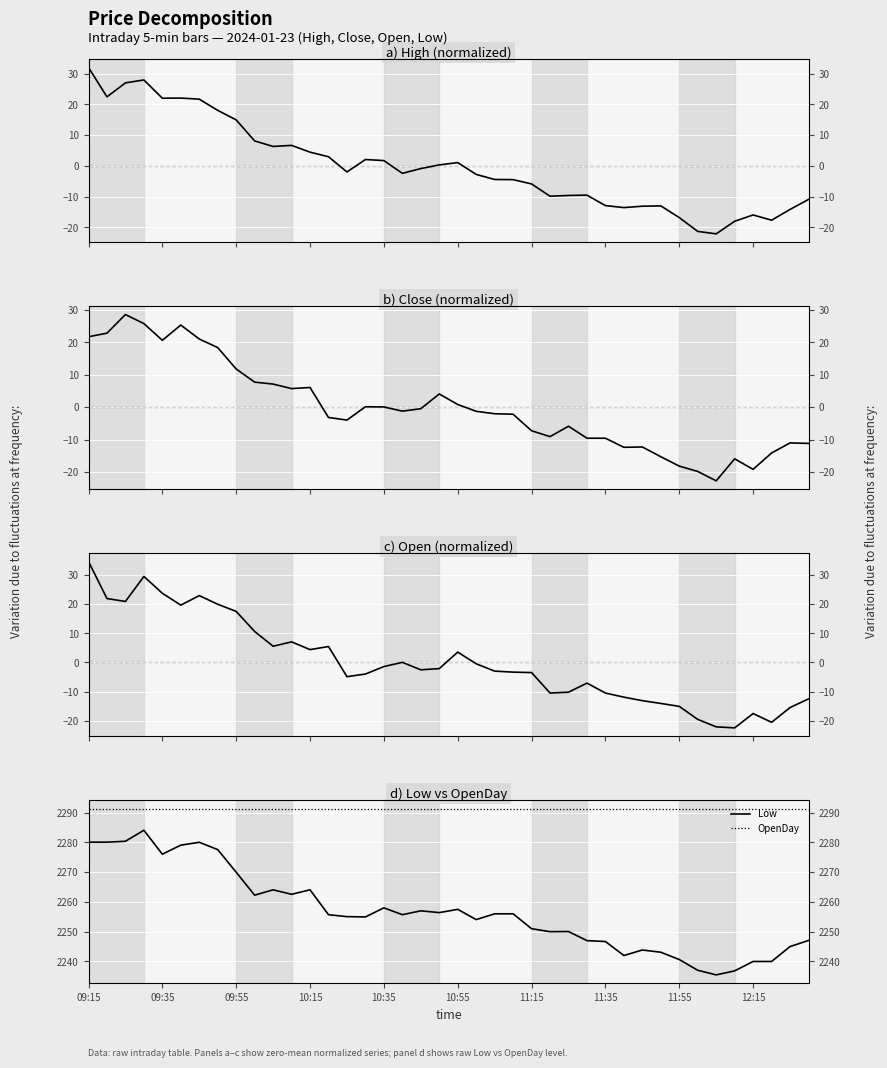

At which label does Open reach its peak?

09:15